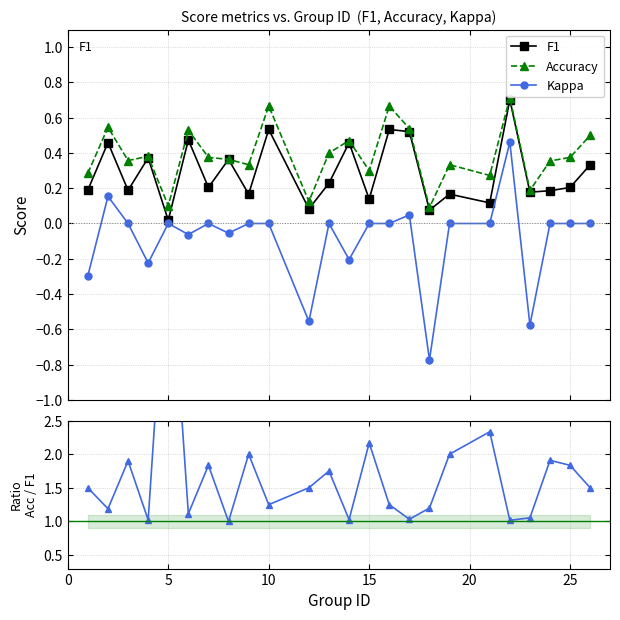

True or false: Kappa has more than 1 points higher than both neighbors.

True